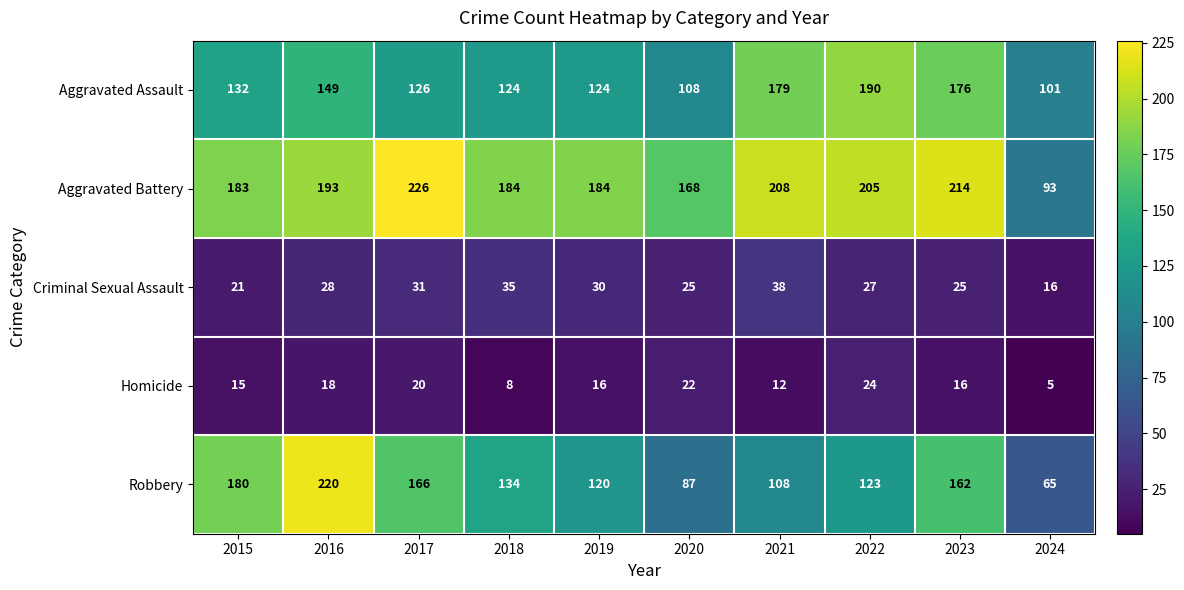

Between 2016 and 2020, which series saw the biggest shift?

Robbery